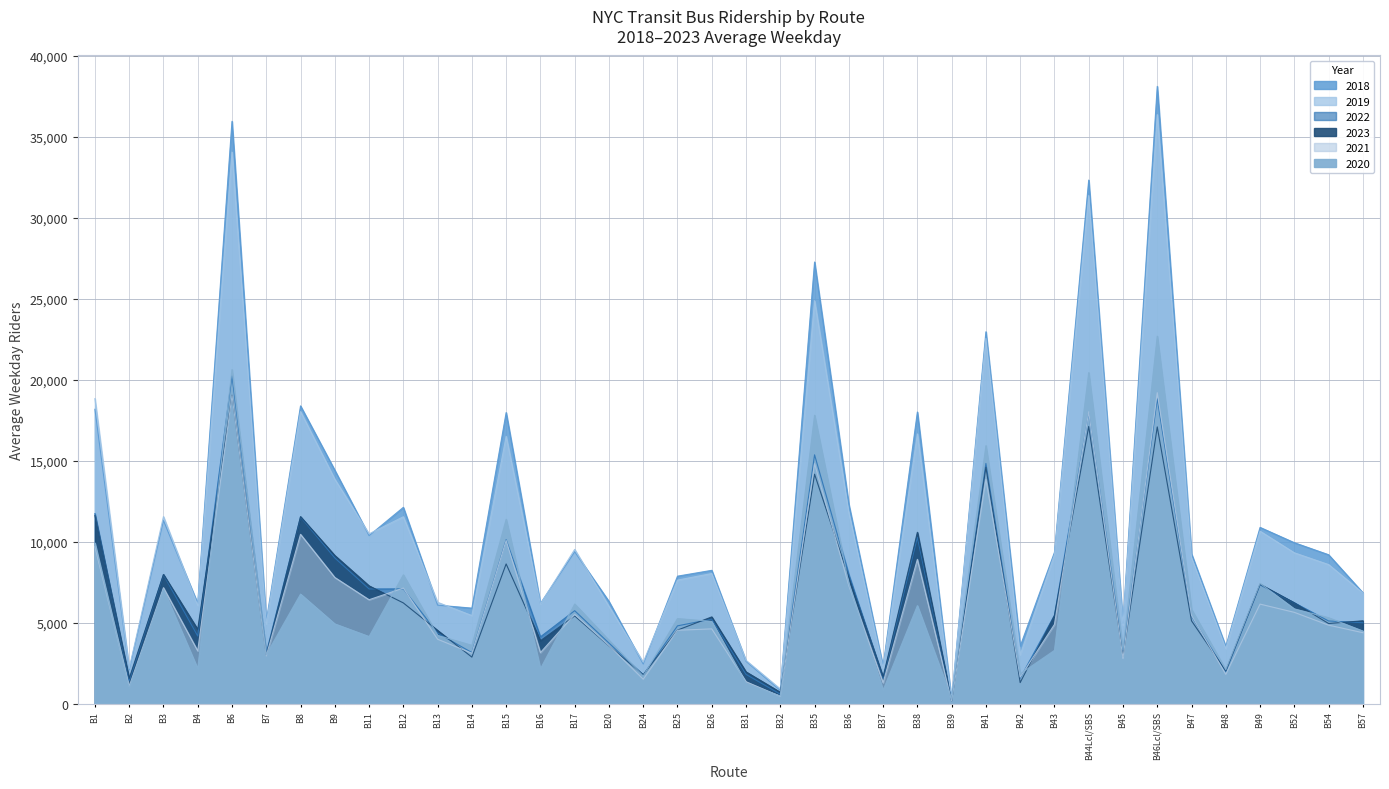

What is the average value of the 2019 series?

10899.3